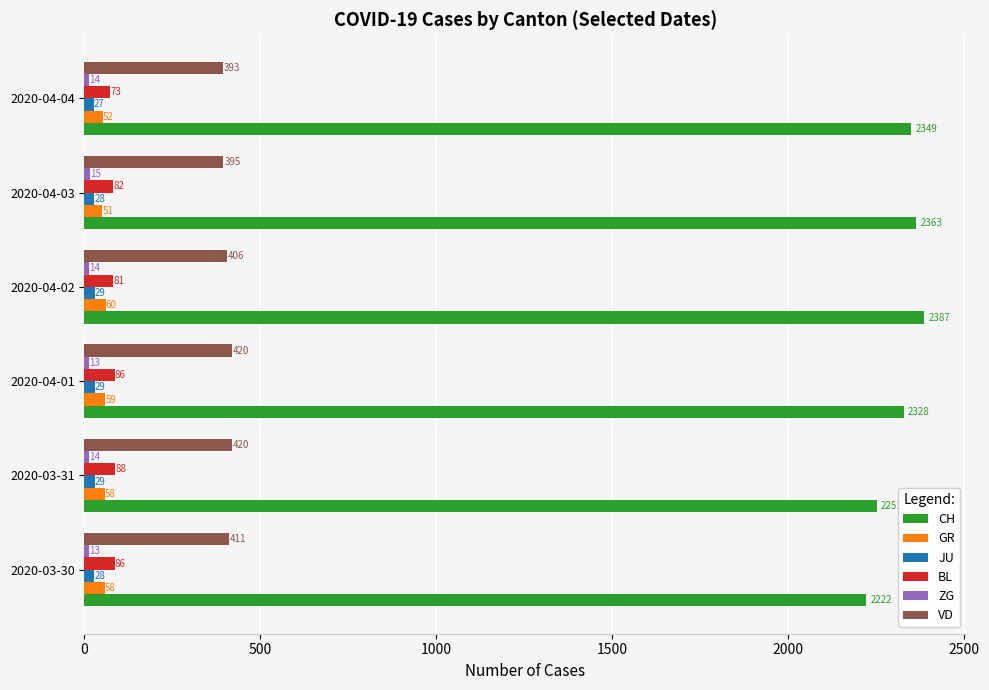

Between 2020-04-02 and 2020-04-04, which series saw the biggest shift?

CH